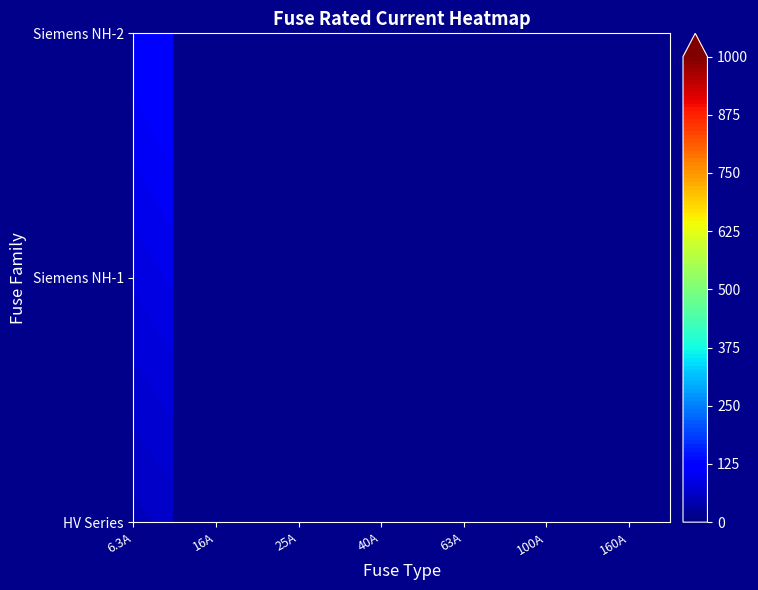

The chart shows a value of 166.3 at 19. True or false?

False